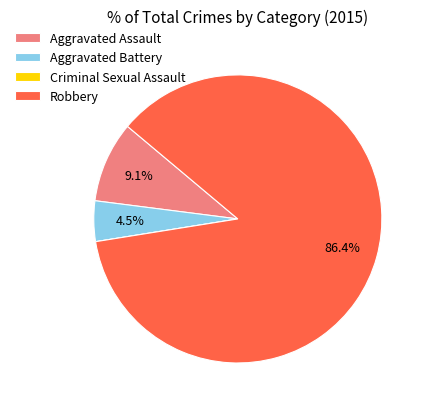

What is the largest slice in the pie chart?

Robbery